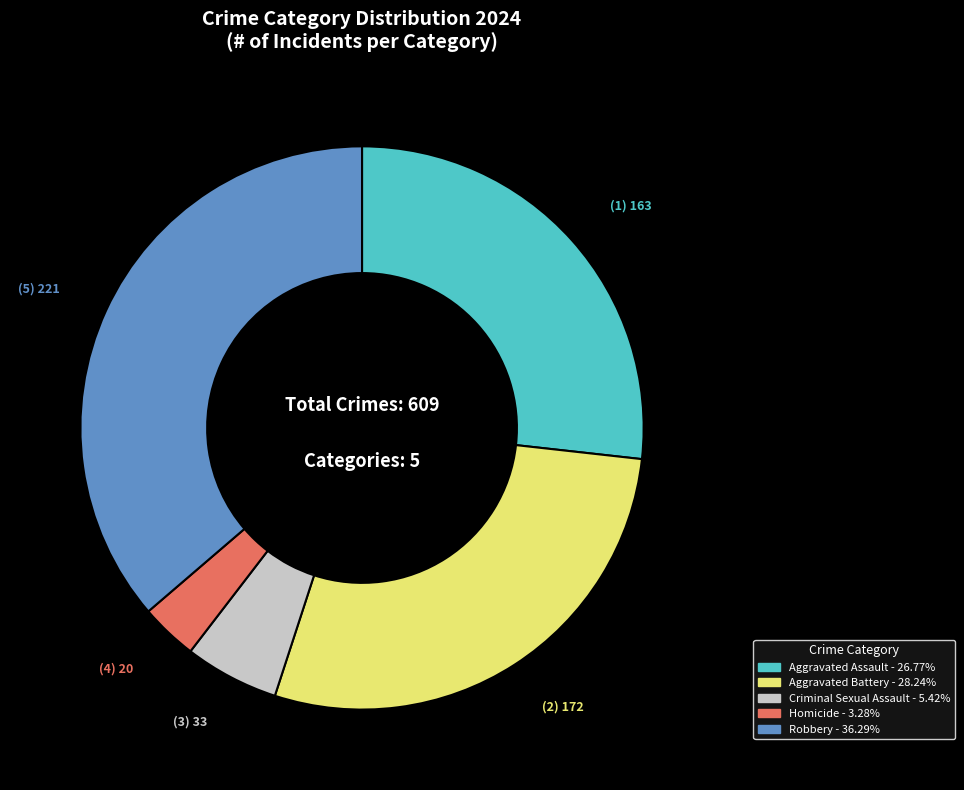

What is the largest slice in the pie chart?

Robbery